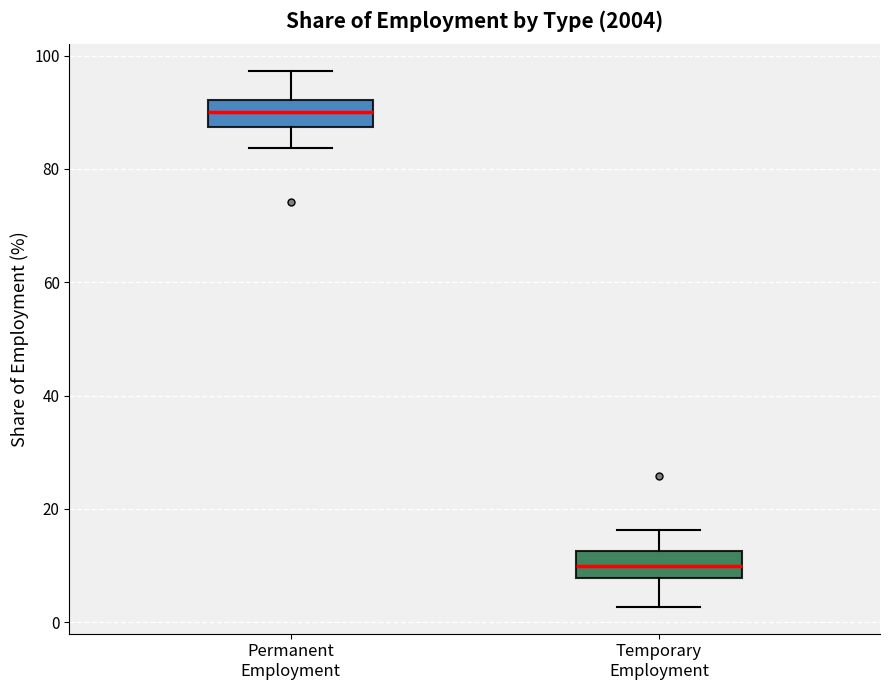

Reading left to right, read every box against the y-axis: the position of its median line, the range the box covers, and the ends of its whiskers. The values are not printed on the chart, so give them approximately, as read against the axis.

Permanent Employment: median 90, box 88 to 92, whiskers 84 to 98
Temporary Employment: median 10, box 8 to 12, whiskers 2 to 16